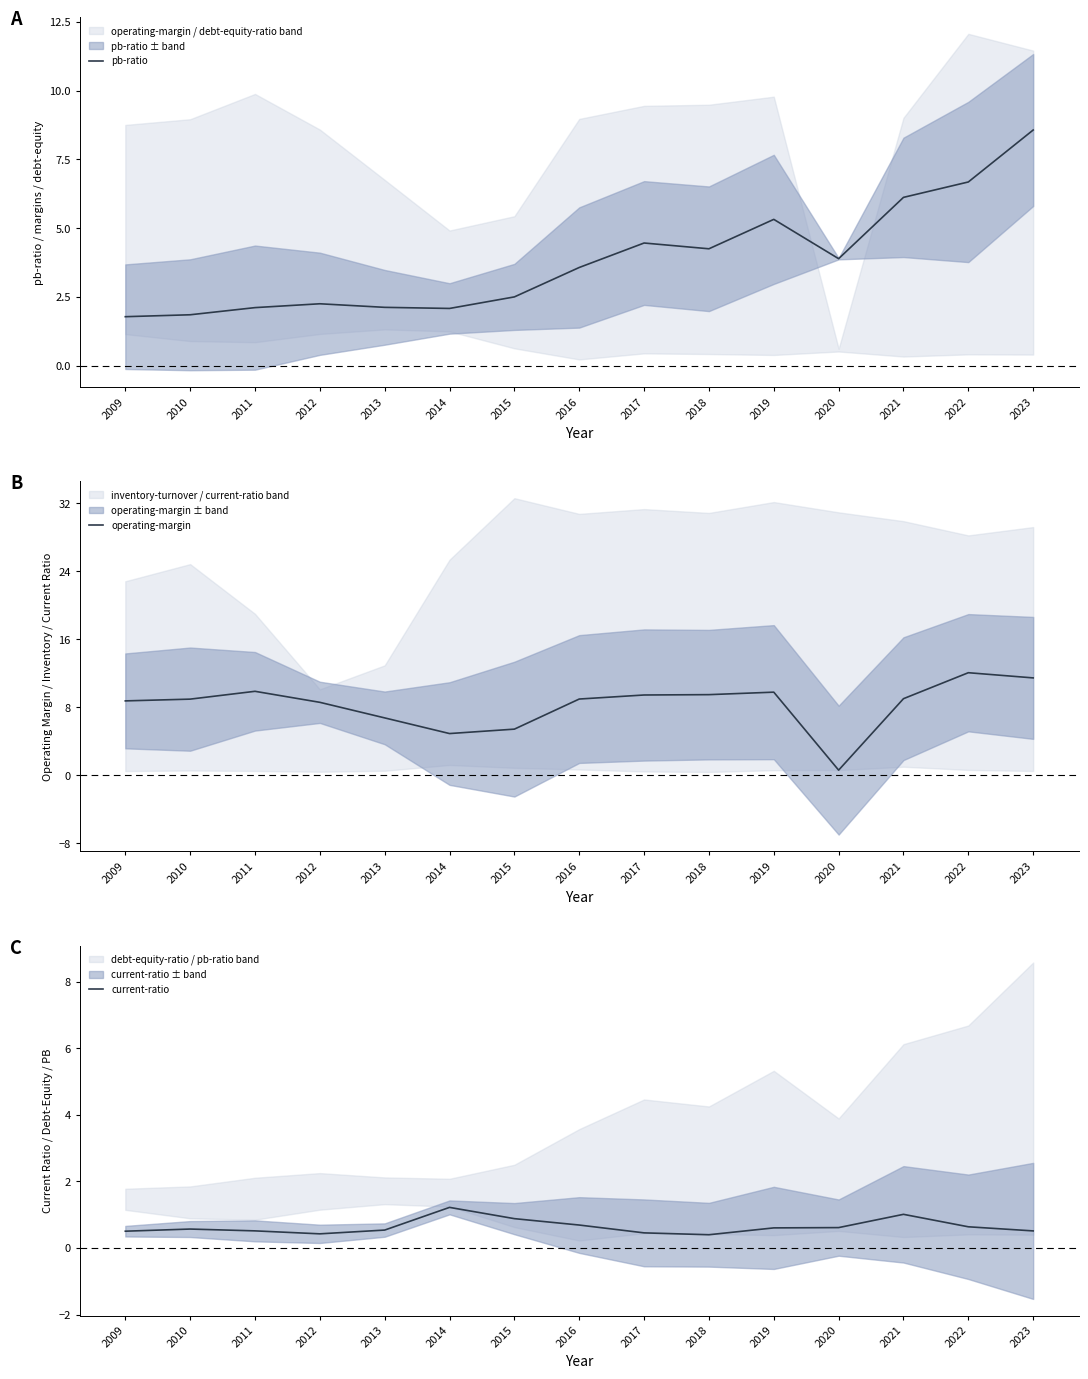

Rank the categories by pb-ratio value from highest to lowest.

2023, 2022, 2021, 2019, 2017, 2018, 2020, 2016, 2015, 2012, 2013, 2011, 2014, 2010, 2009